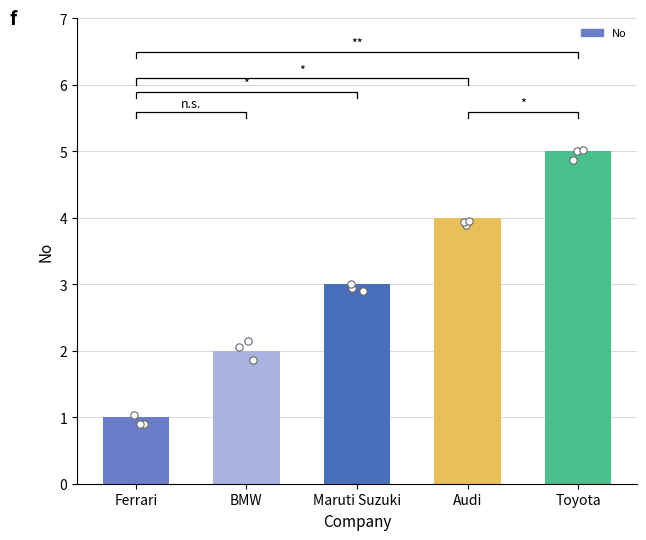

What is the change in value from BMW to Audi?

+2